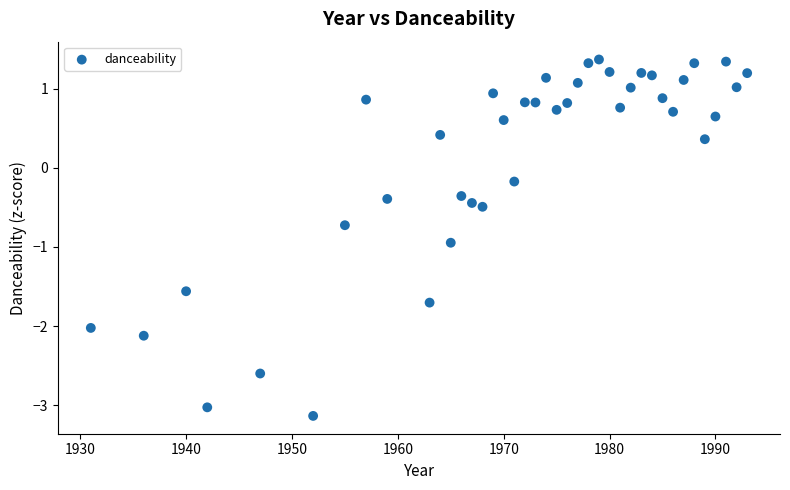

What is the range of Y values (max minus min)?

4.5